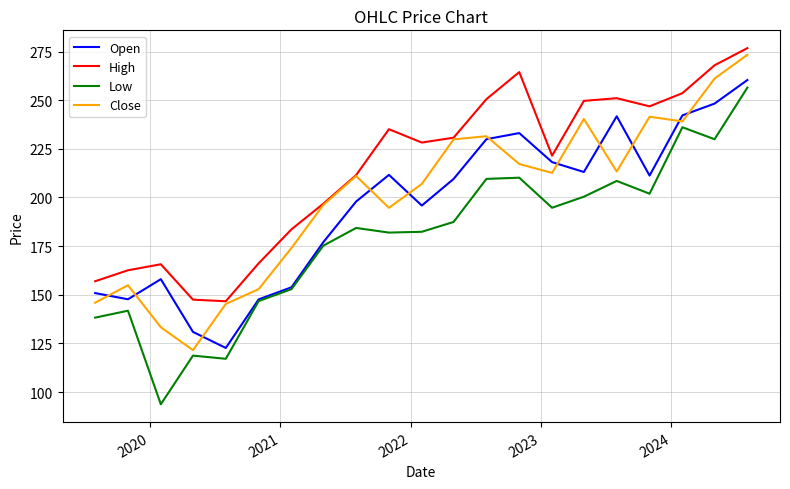

Which series has the widest spread of values?

Low